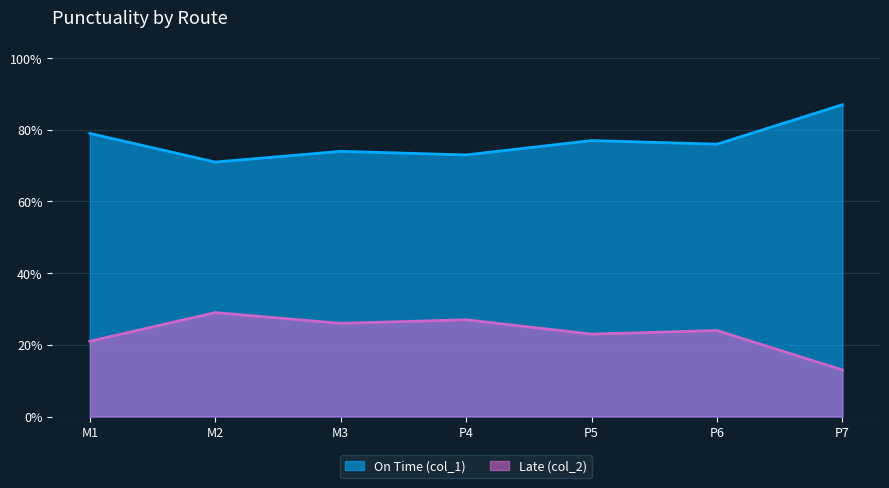

Is it true that On Time (col_1) equals 0.4 at P4?

False